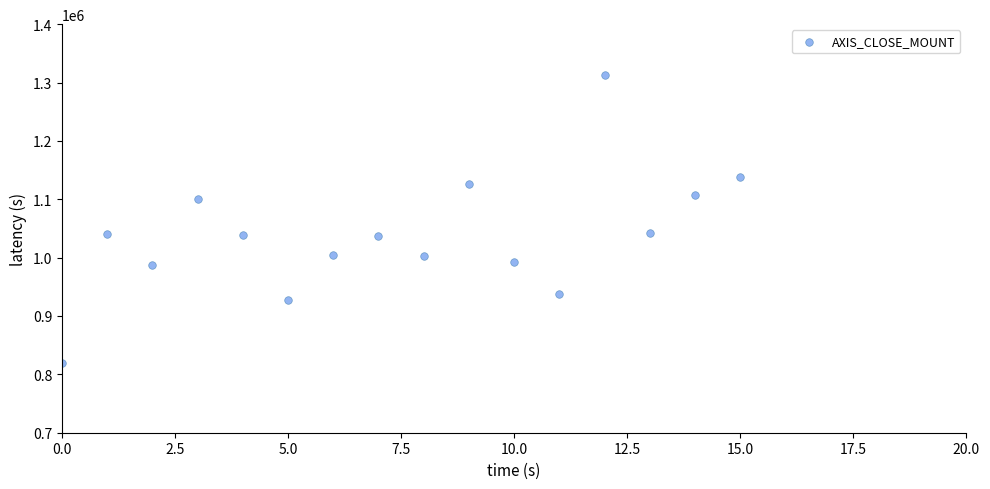

What is the range of Y values (max minus min)?

493200